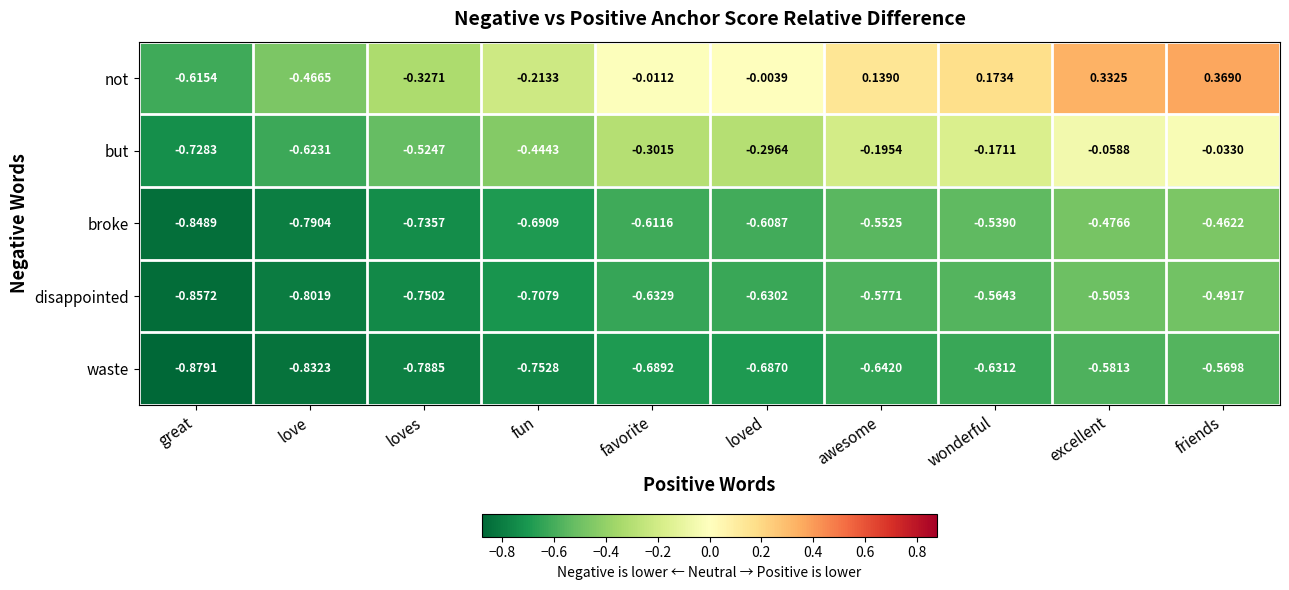

At which category is the sum across all series the highest?

friends